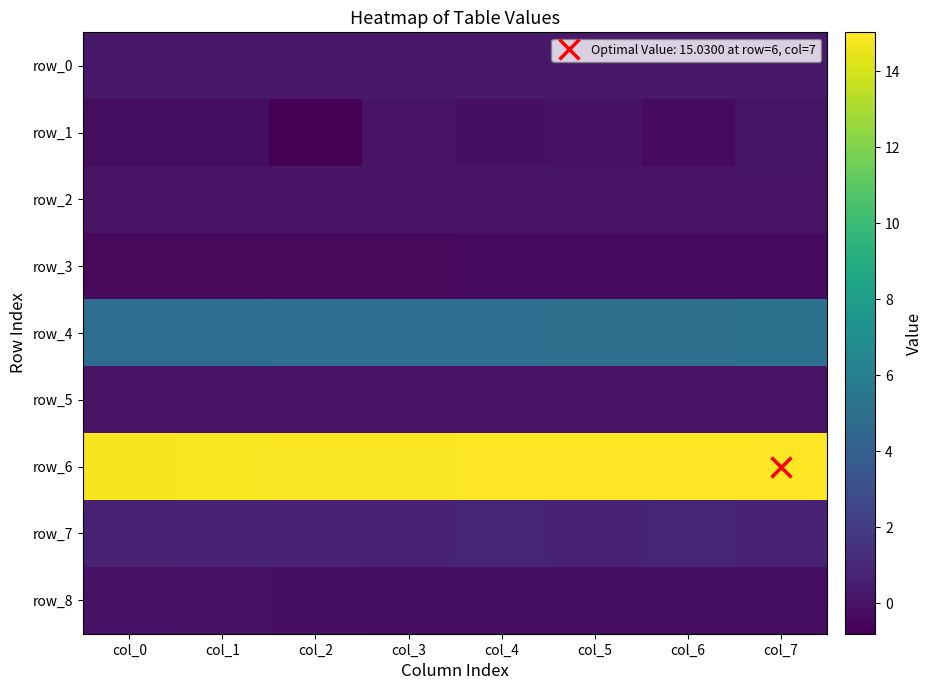

List the labels in order of row_1 value, largest first.

col_7, col_3, col_5, col_4, col_1, col_0, col_6, col_2